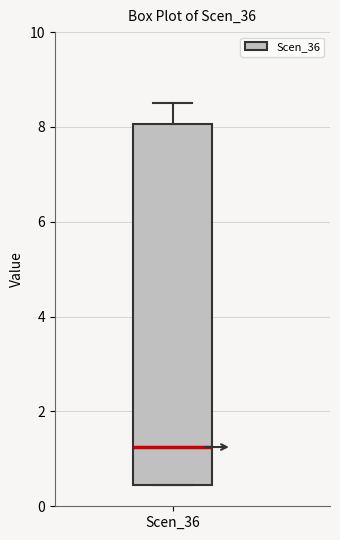

Read this box plot against the y-axis: the position of the median line, the range covered by the box, and the ends of both whiskers. The values are not printed on the chart, so give them approximately, as read against the axis.

median 1.2, box 0.4 to 8.0, whiskers 0.4 to 8.6